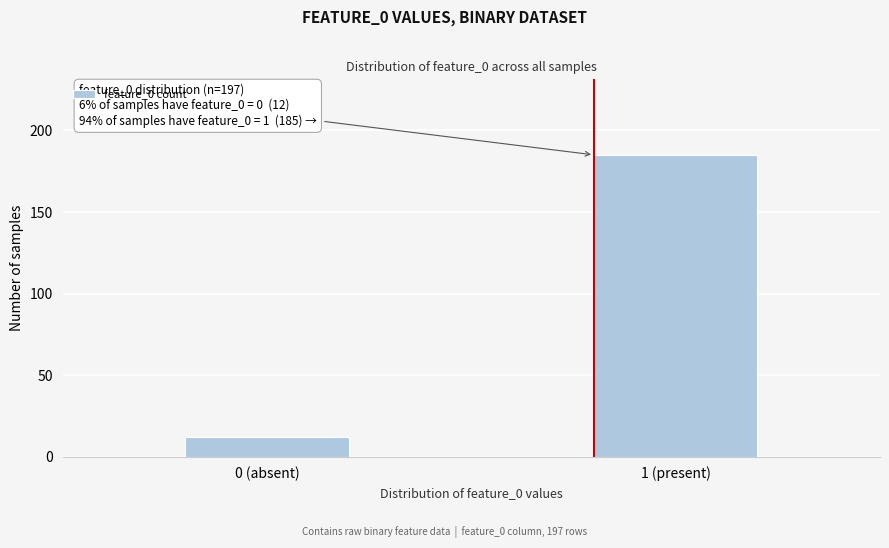

Reading left to right, transcribe all the data shown in this chart.

12	185